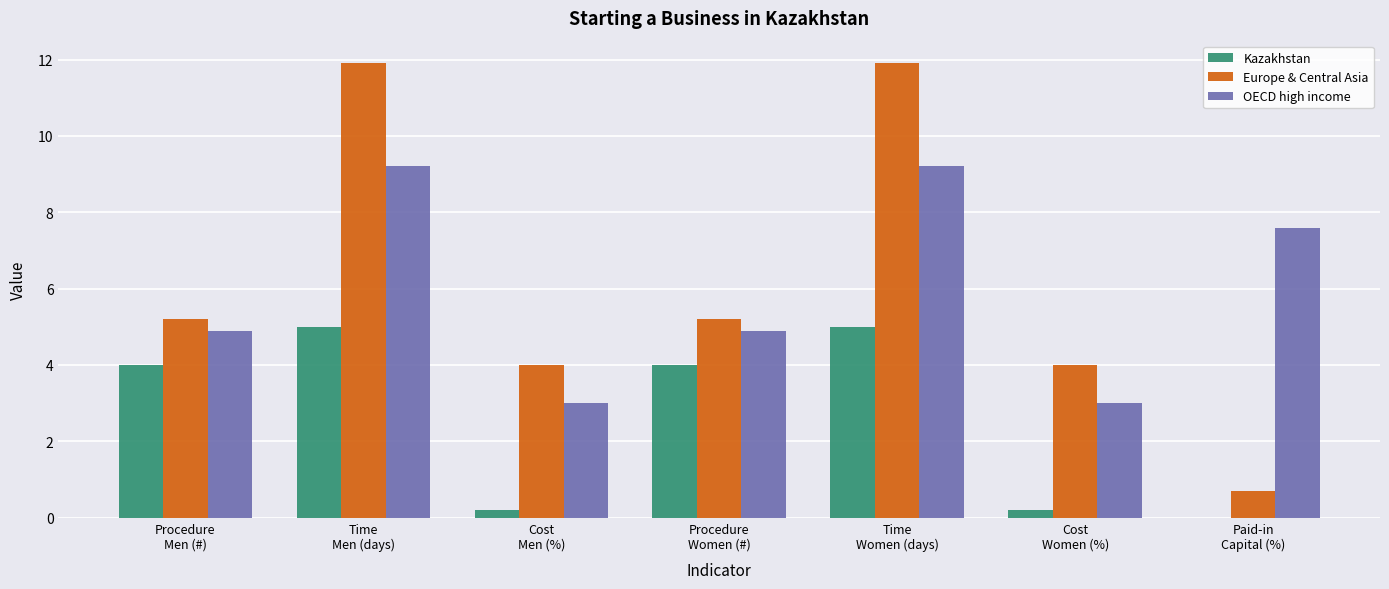

How many categories are shown in the chart?

7